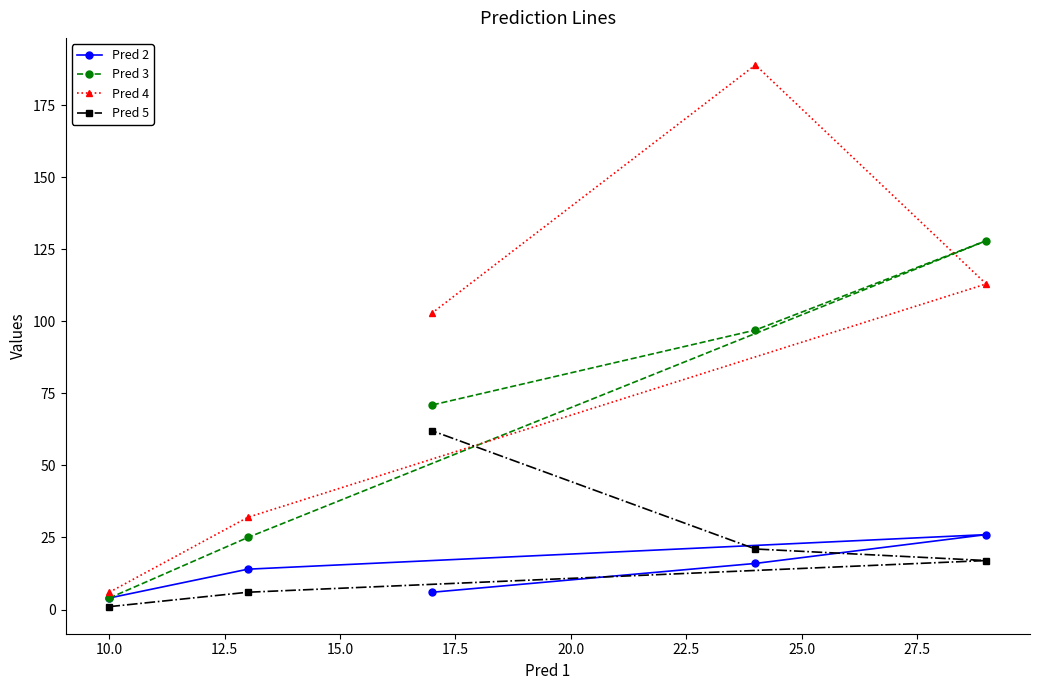

Which series has the widest spread of values?

Pred 4